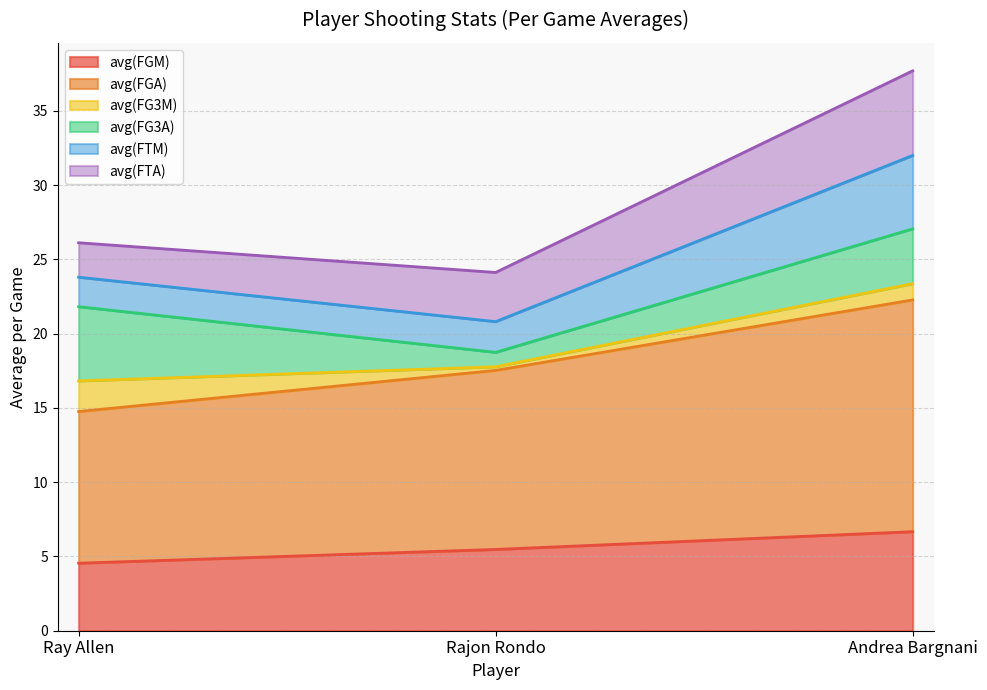

What is the total value across all series at Andrea Bargnani?

37.7